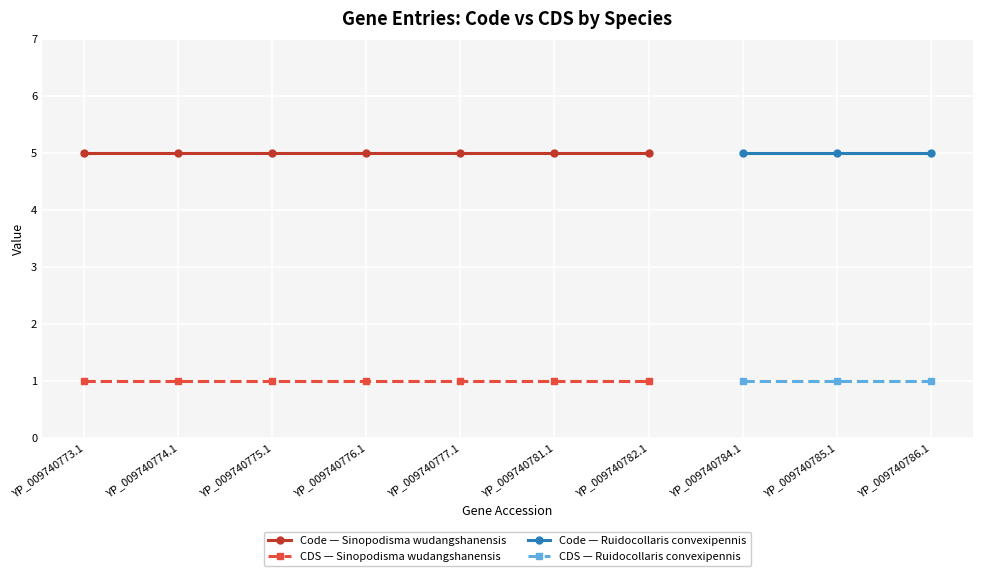

Is it true that Code equals 9 at YP_009740785.1?

False